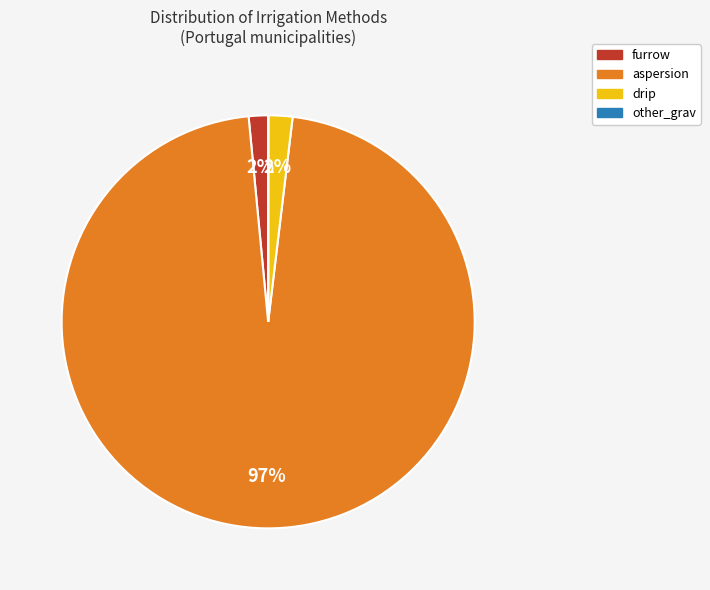

Which category accounts for the majority?

aspersion